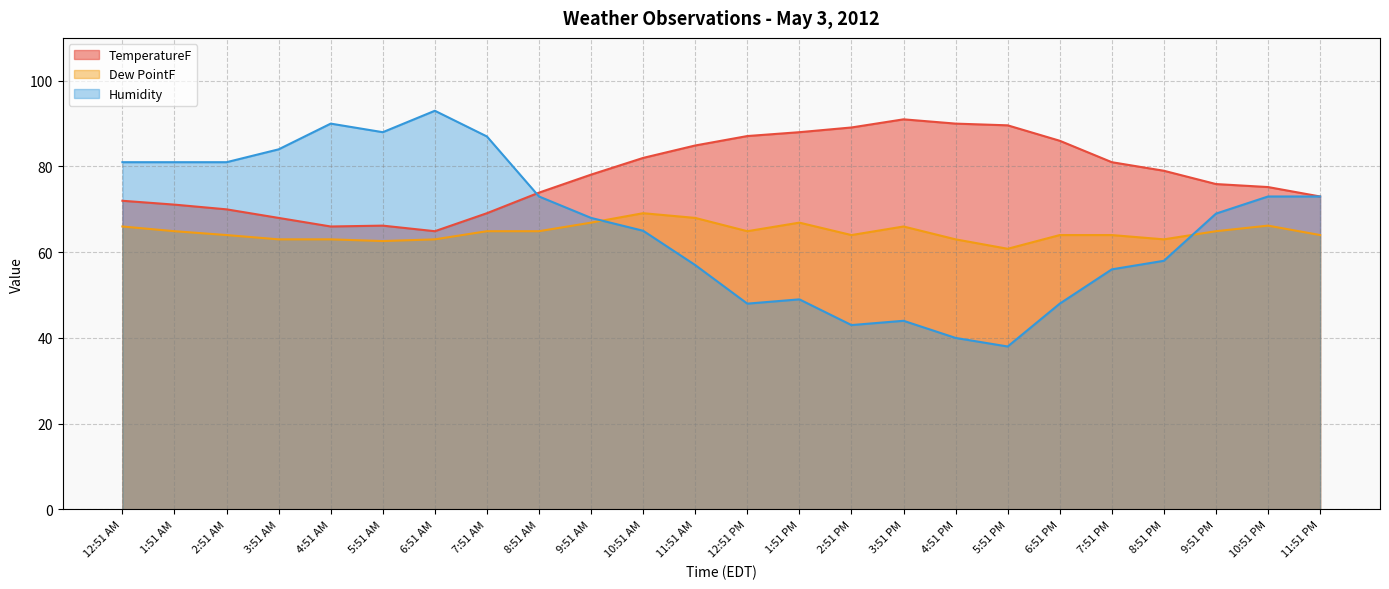

Which series has the widest spread of values?

Humidity